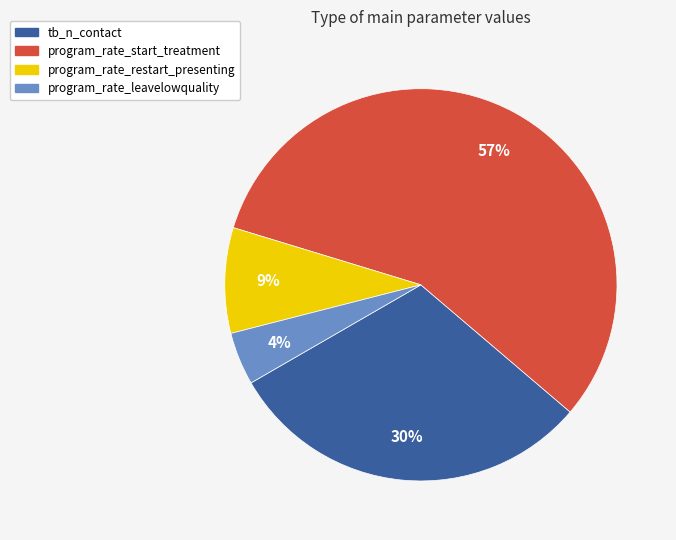

Rank the categories by value from lowest to highest.

program_rate_leavelowquality, program_rate_restart_presenting, tb_n_contact, program_rate_start_treatment